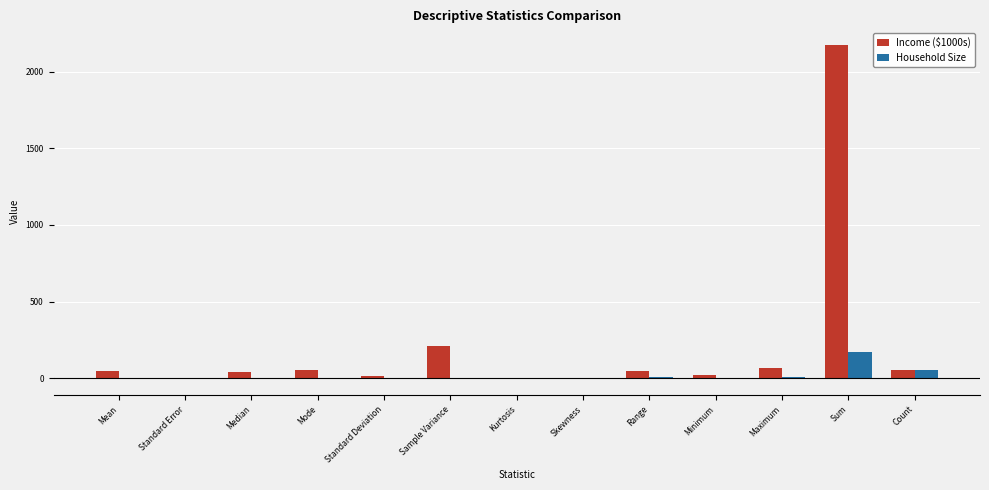

At which label is Income ($1000s) closest to 1086?

Sample Variance